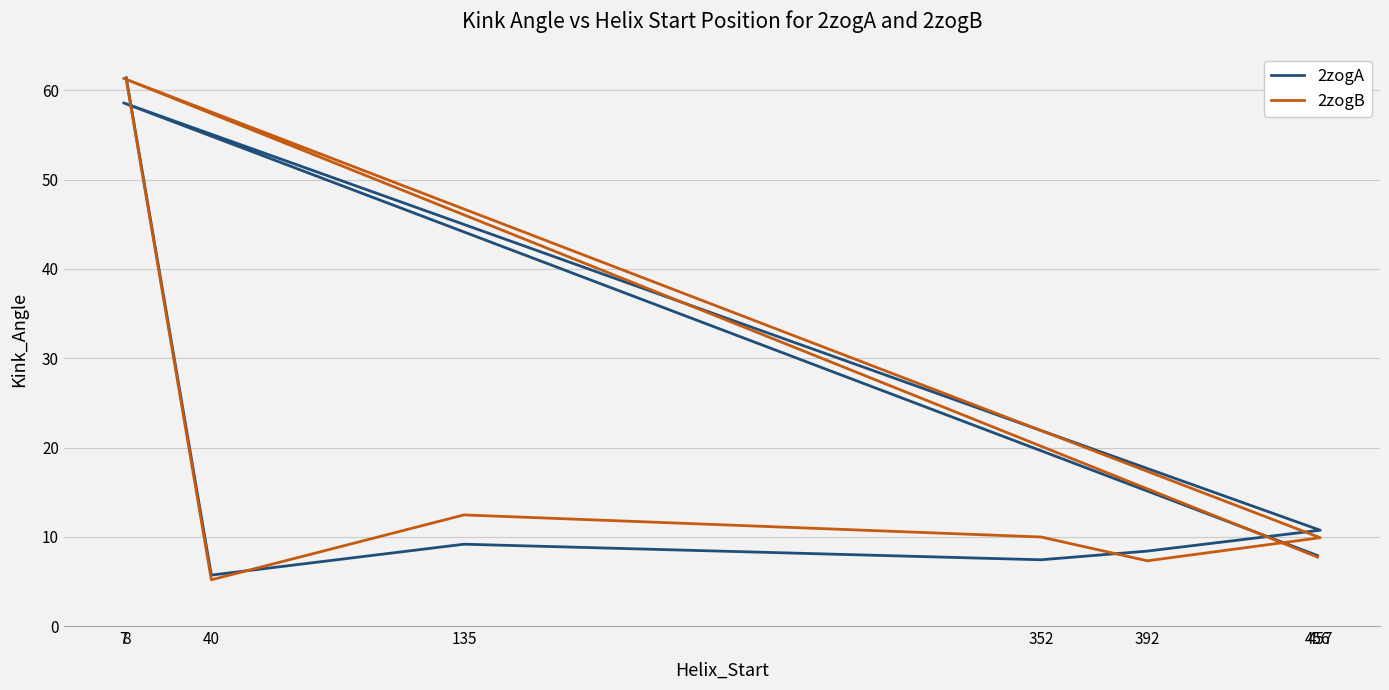

What are all the series names shown in the legend?

2zogA, 2zogB